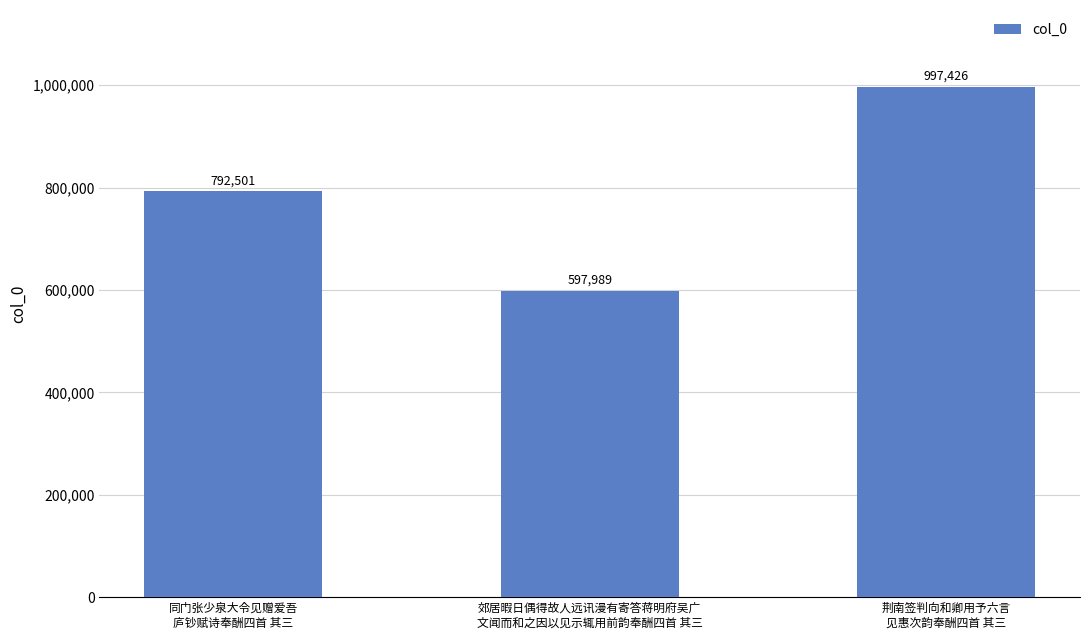

Reading left to right, extract all data points from this chart.

792501	597989	997426